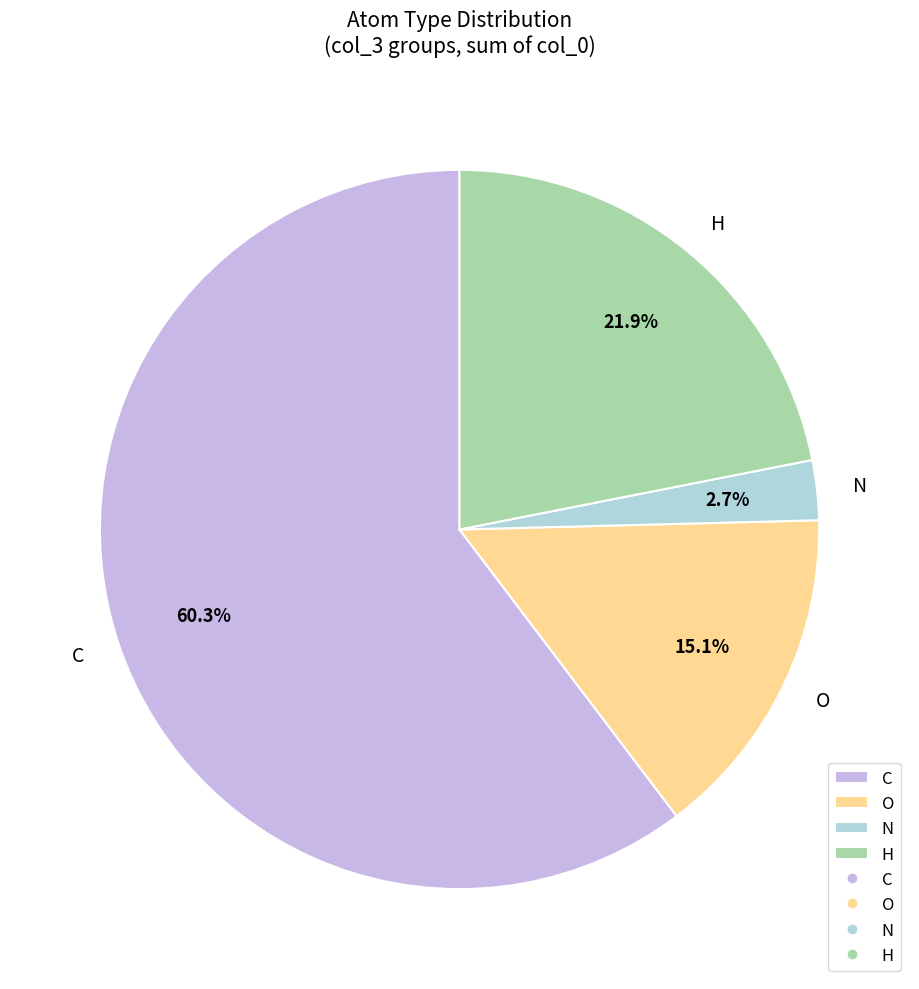

Which category has the biggest portion of the pie?

C